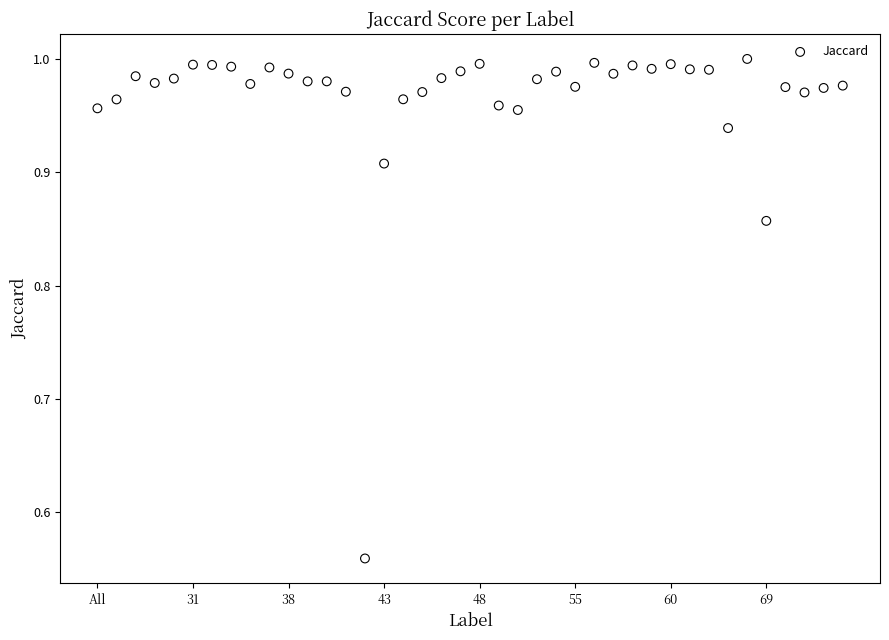

What is the range of Y values (max minus min)?

0.4